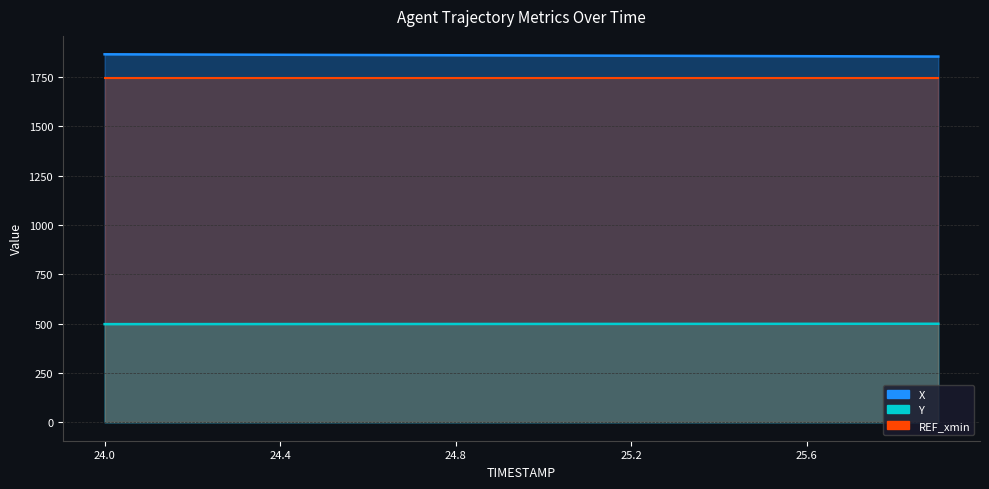

Is it true that Y equals 499.4 at 25.6?

True